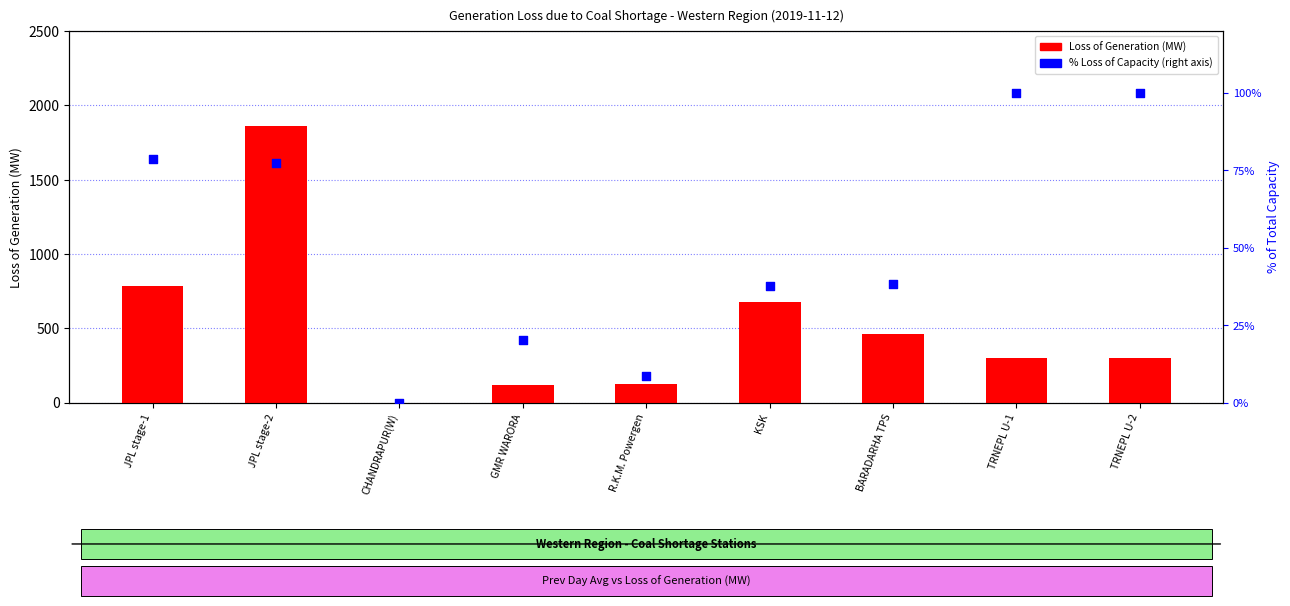

Which series has the largest Y range (max minus min)?

Loss of Generation (MW)